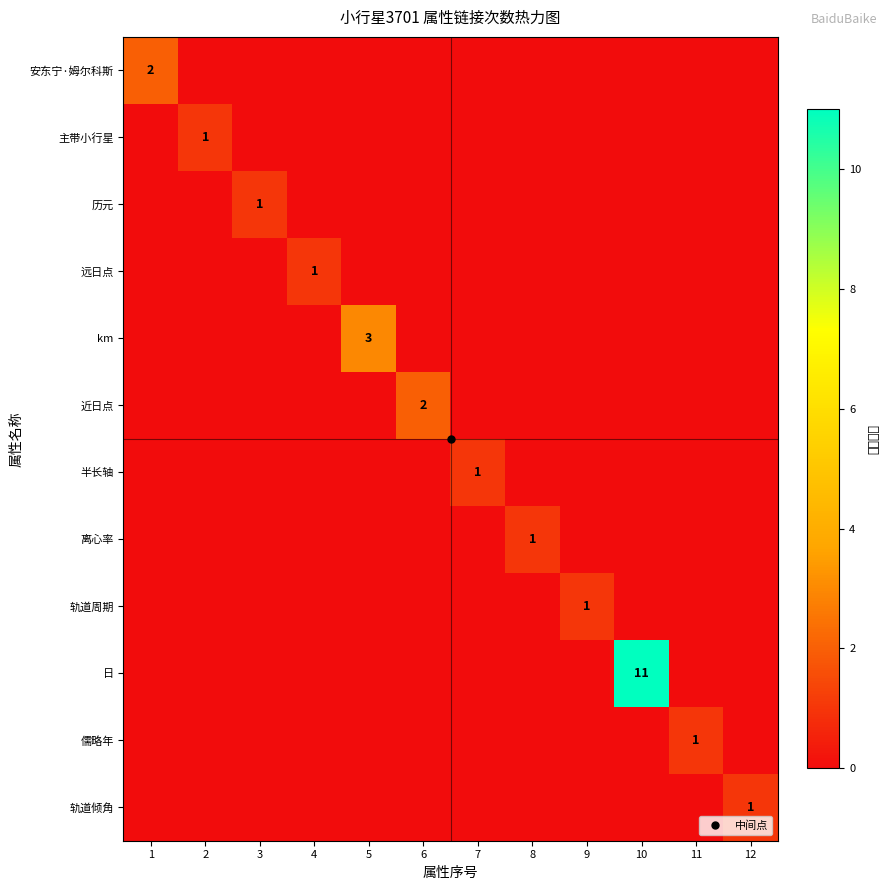

What is the sum of all 离心率 values?

1